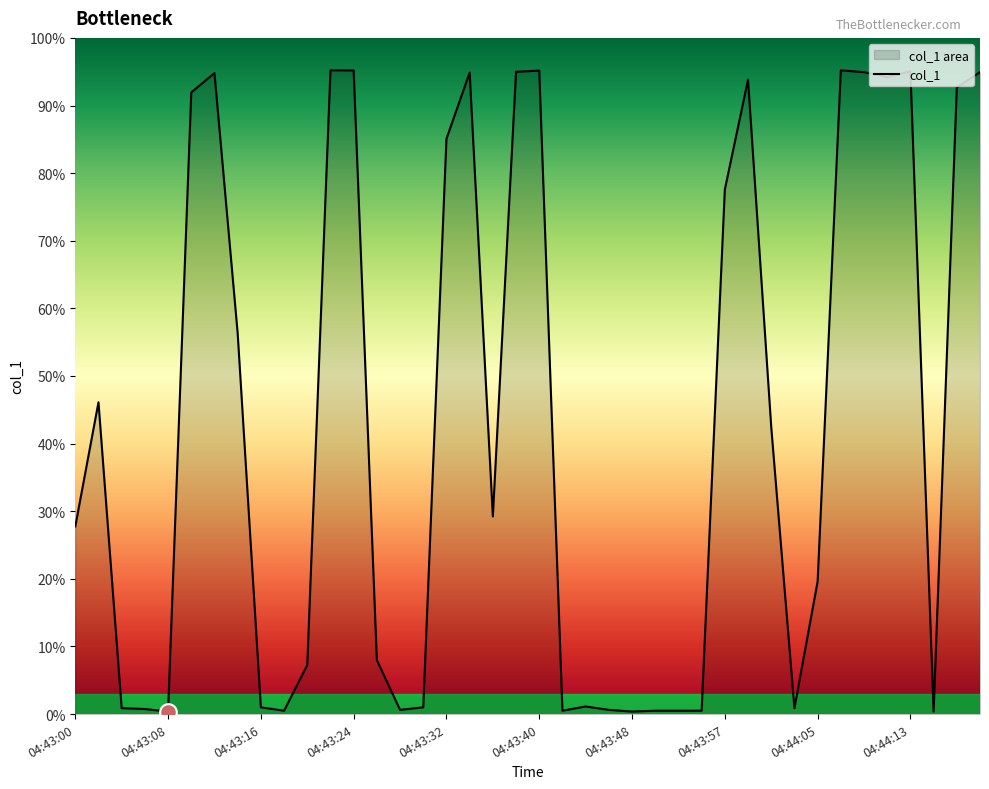

What is the change in value from 18 to 38?

+63.4